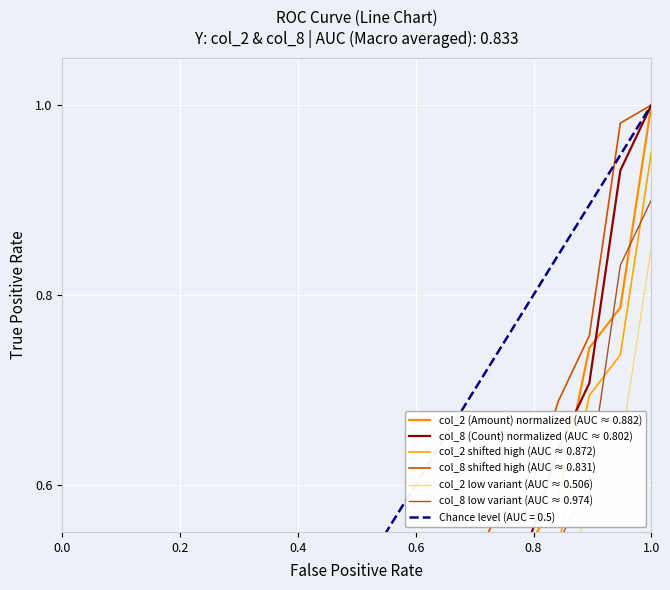

Is it true that col_8 (Count) normalized (AUC ≈ 0.802) equals 0.2 at 7?

False